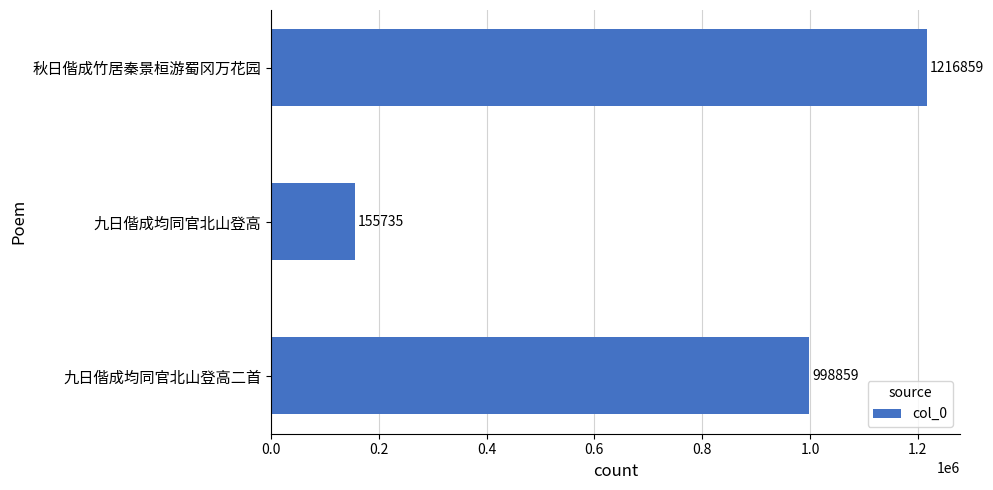

List the labels in order of value, smallest first.

九日偕成均同官北山登高, 九日偕成均同官北山登高二首, 秋日偕成竹居秦景桓游蜀冈万花园